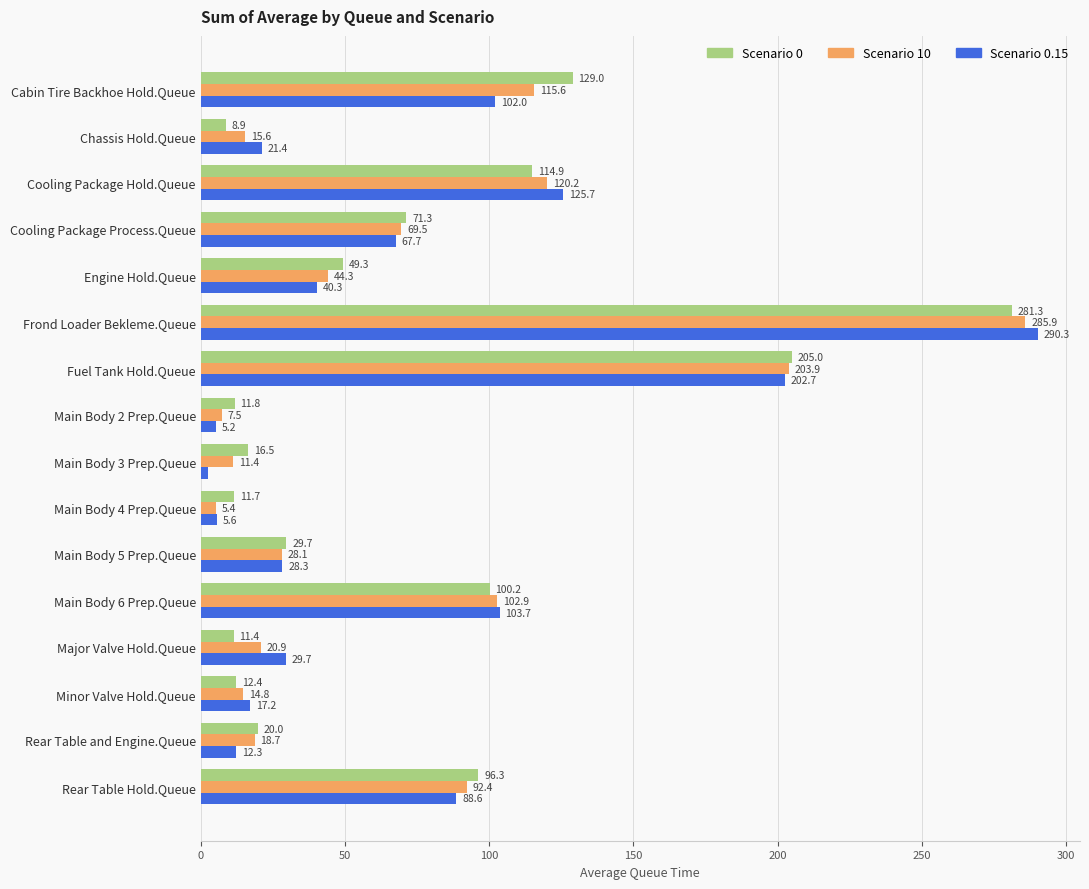

What is the difference between the highest and lowest values at Cooling Package Hold.Queue?

10.8